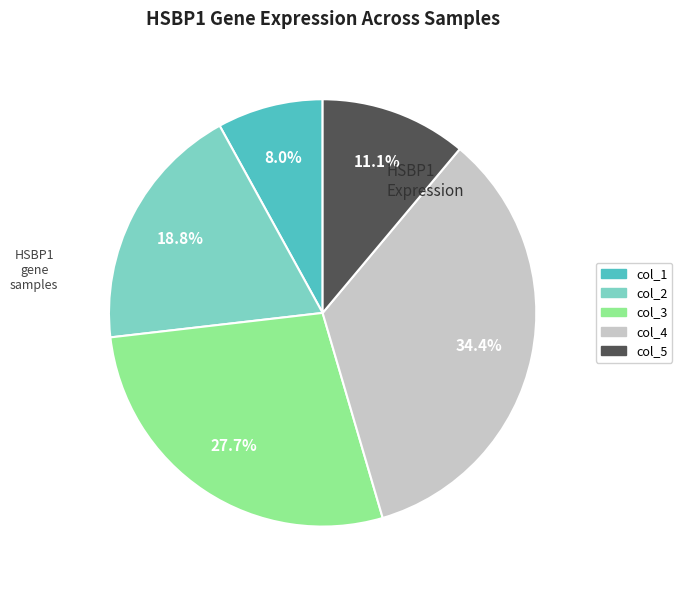

Does any single category account for the majority?

No